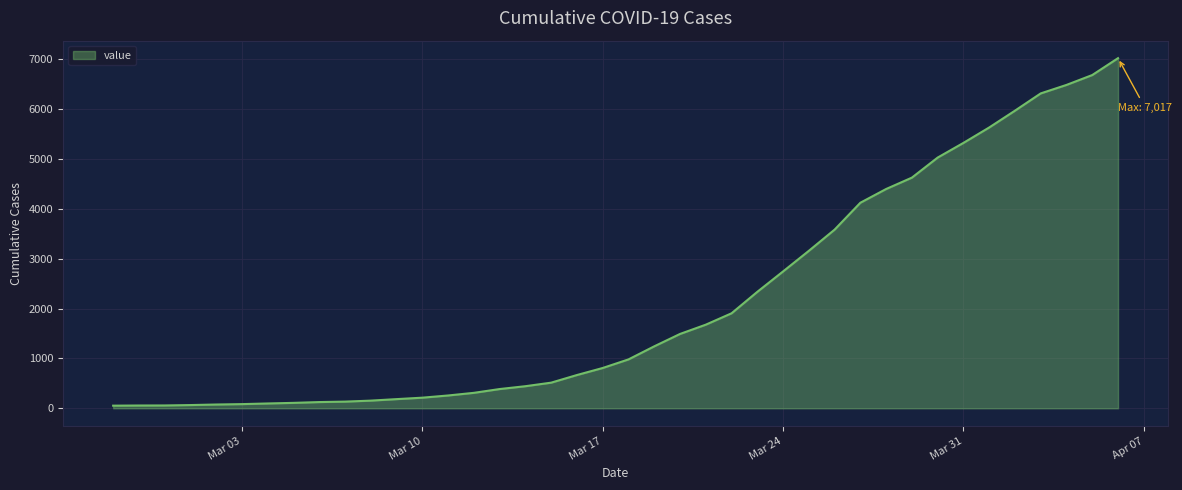

What is the difference between the maximum and minimum values?

6964